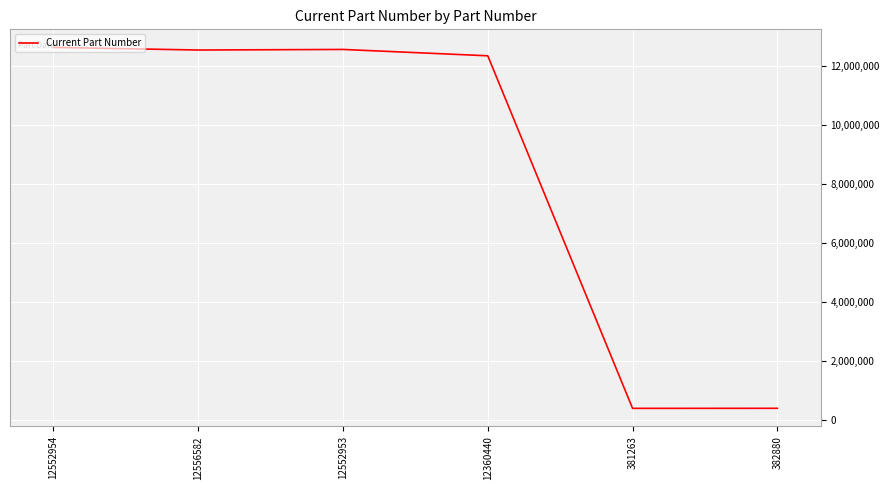

The value at 382880 is 382880. True or false?

True